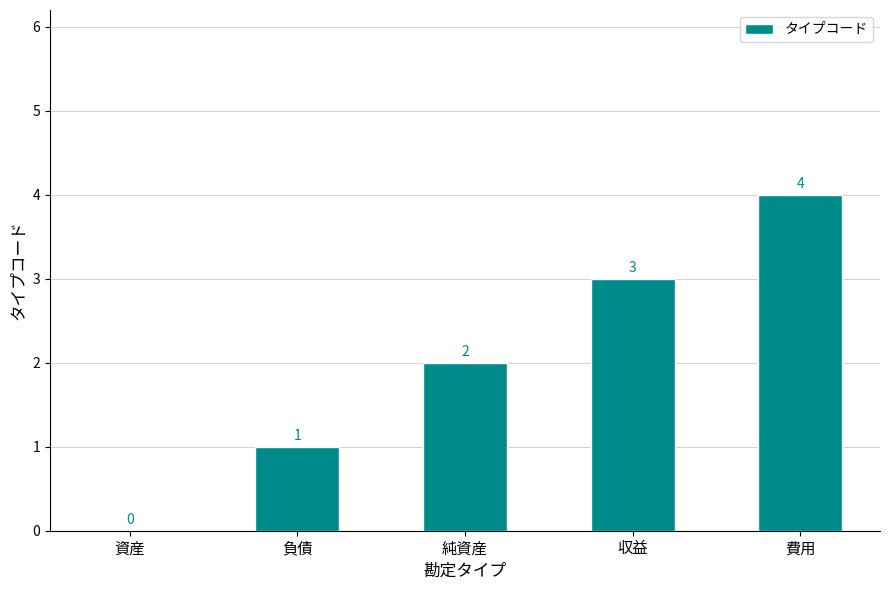

How many distinct data groups are displayed?

1